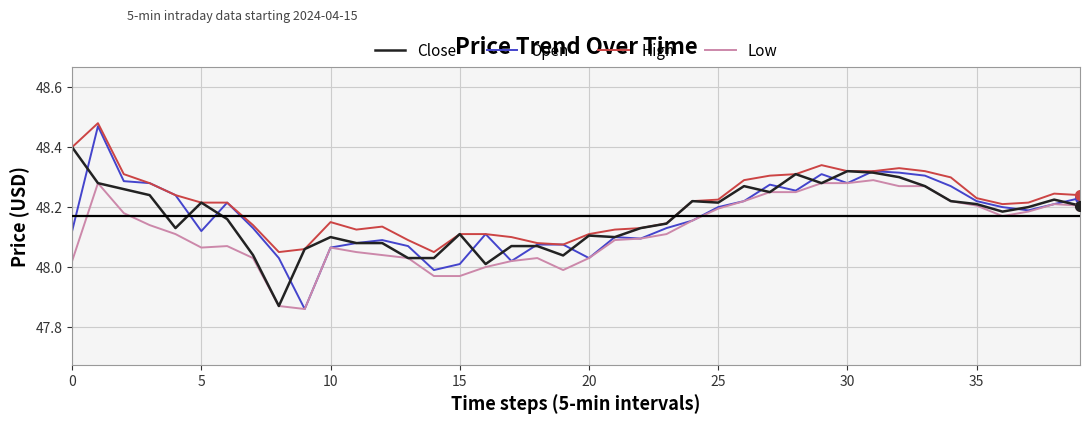

Which series has the largest total across all categories?

High